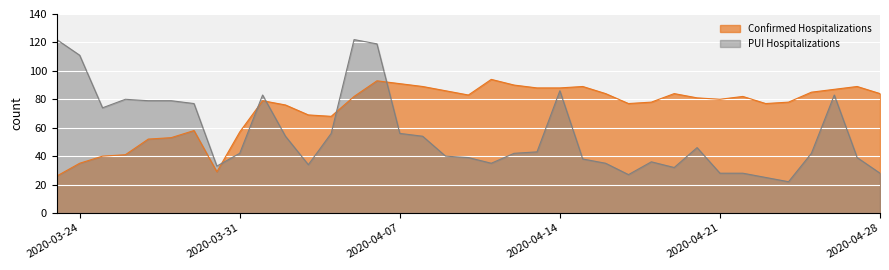

What is the difference between the Confirmed Hospitalizations values at 2020-04-14 and 2020-04-28?

4